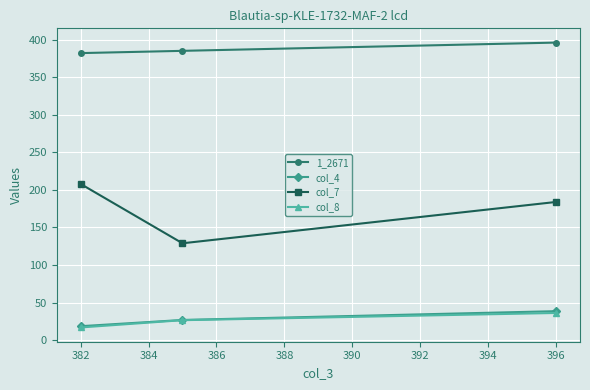

What is the total value across all series at 382?

625.7